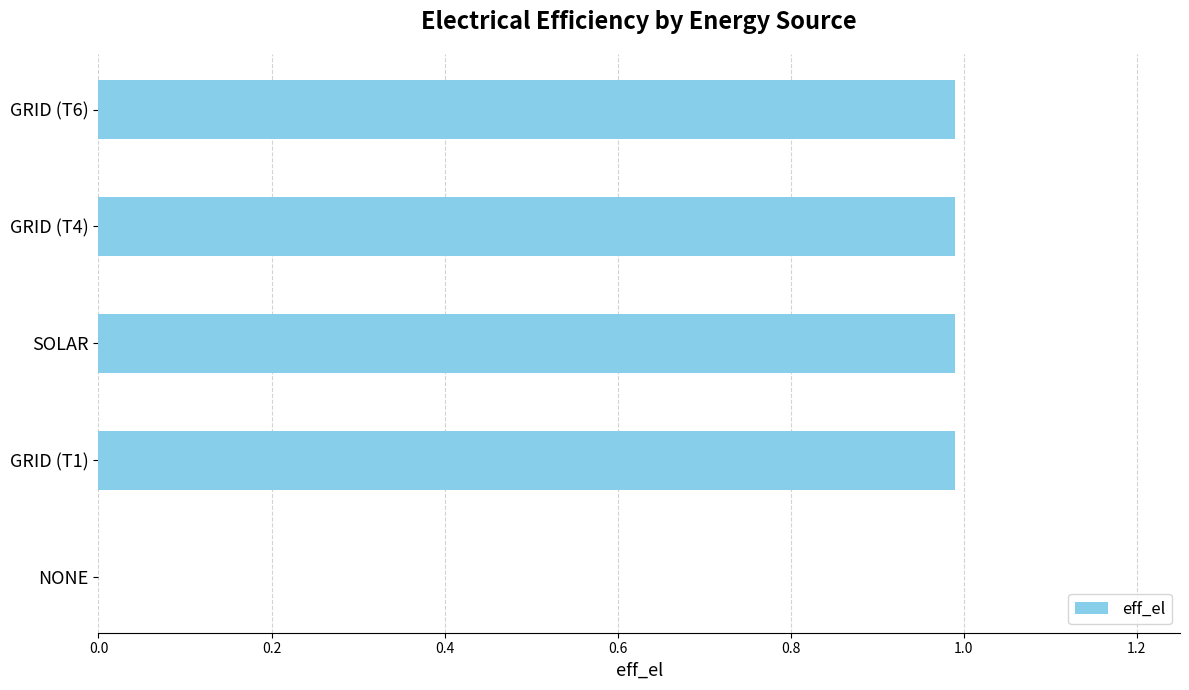

What is the change in value from NONE to GRID (T6)?

+1.0